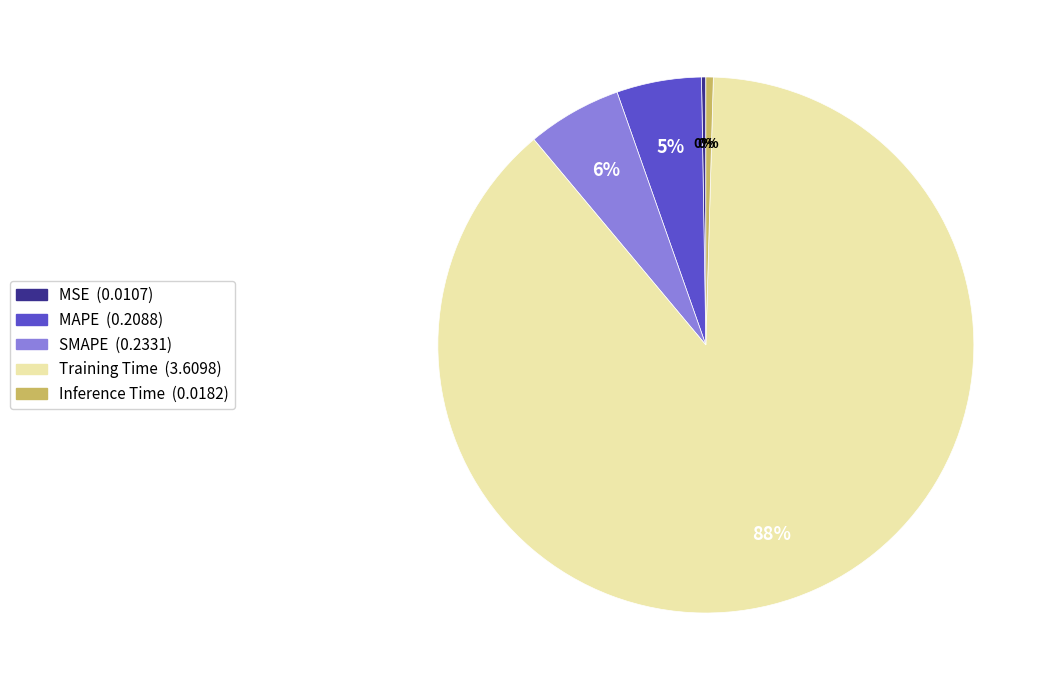

To the nearest percent, what is the combined percentage of Inference Time and Training Time?

89%